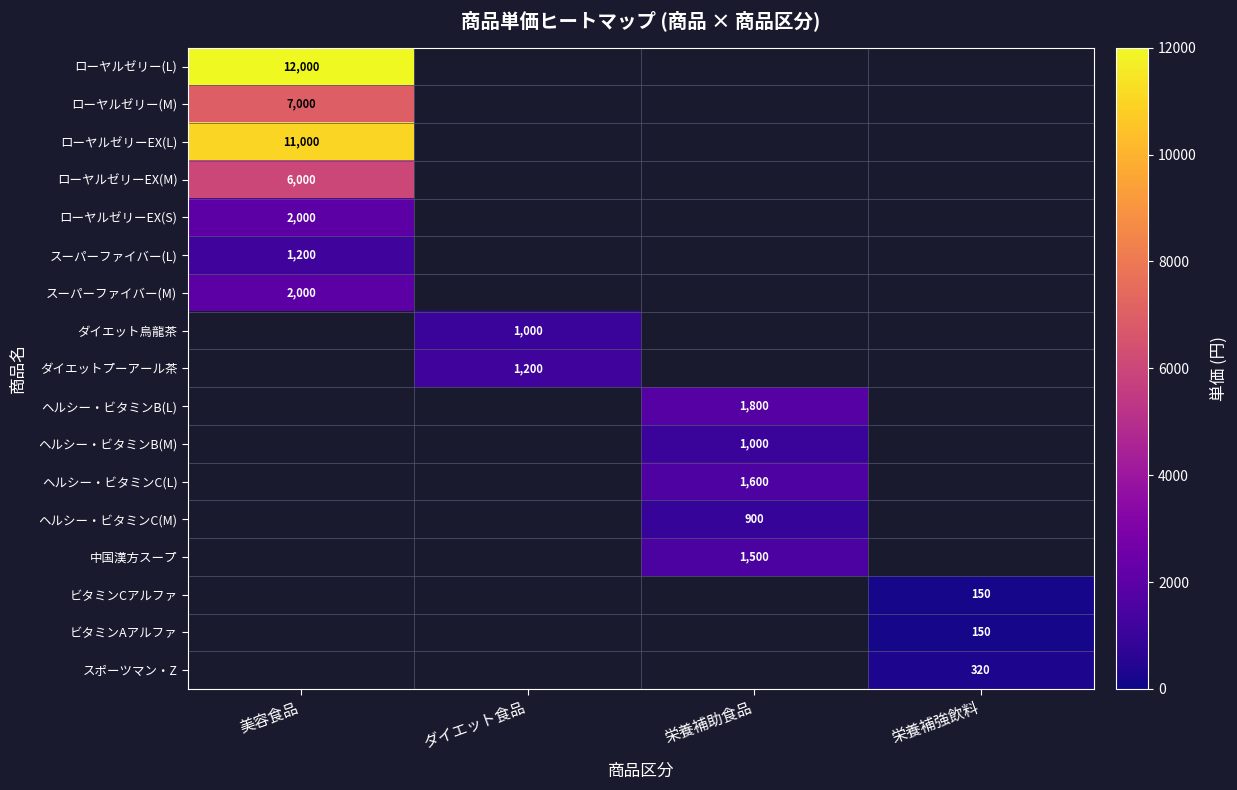

True or false: ヘルシー・ビタミンC(M) has a value of 1560 at 栄養補助食品.

False